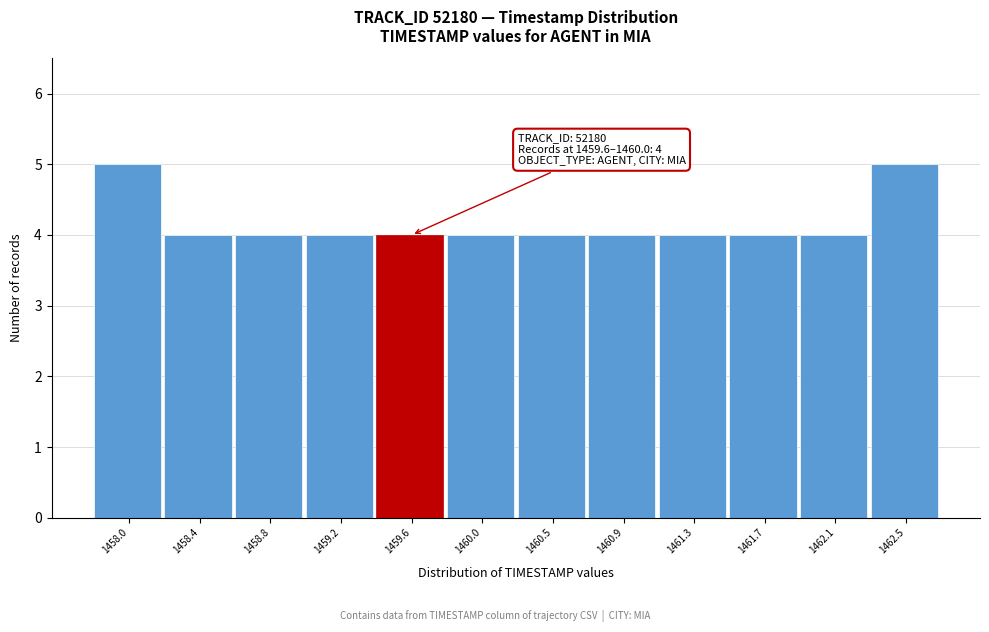

Reading left to right, transcribe all the data shown in this chart.

1458.0=5	1458.4=4	1458.8=4	1459.2=4	1459.6=4	1460.0=4	1460.5=4	1460.9=4	1461.3=4	1461.7=4	1462.1=4	1462.5=5